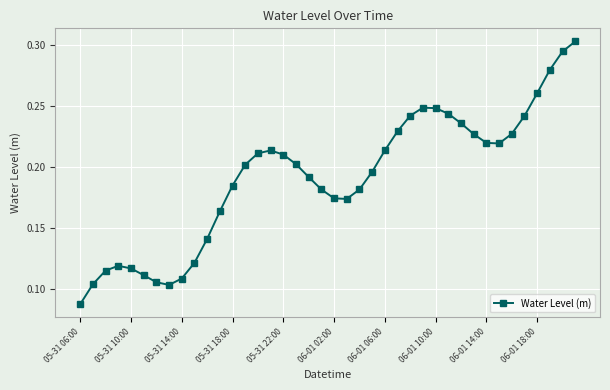

How many values are between 0 and 1?

40